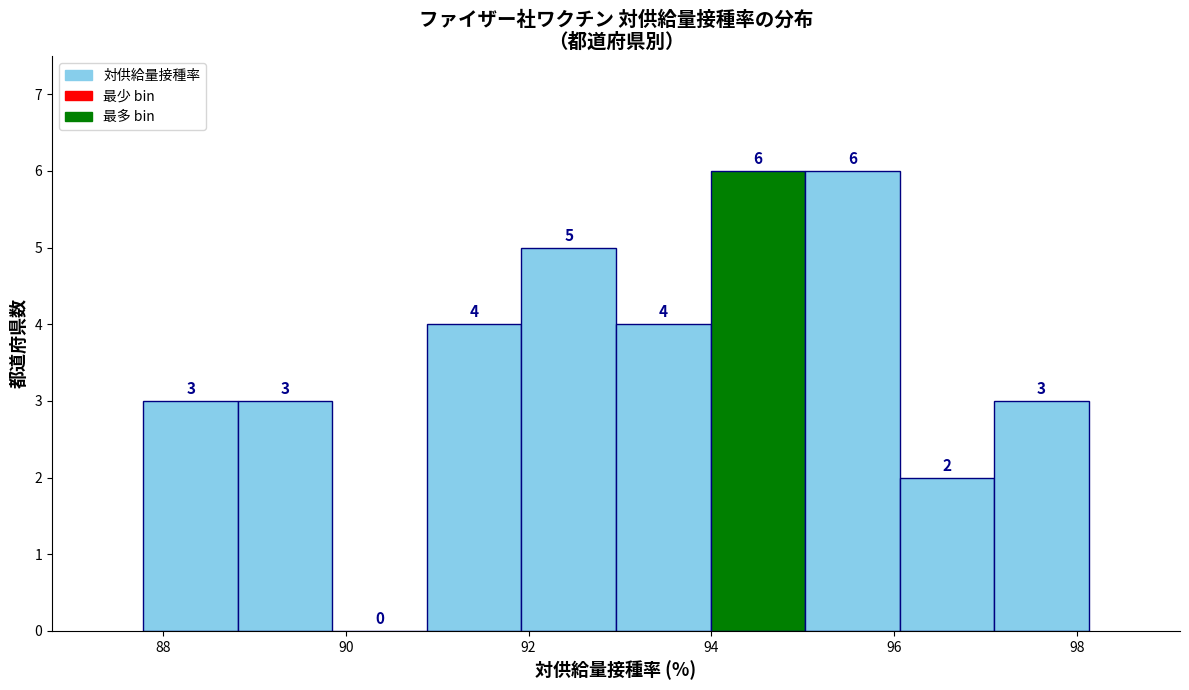

Reading left to right, transcribe this chart: for each bar, give the range it covers on the x-axis and its height. The bar edges are not printed on the chart, so give them approximately, as read against the axis.

87.8 to 88.8: 3
88.8 to 89.8: 3
89.8 to 90.8: 0
90.8 to 92.0: 4
92.0 to 93.0: 5
93.0 to 94.0: 4
94.0 to 95.0: 6
95.0 to 96.0: 6
96.0 to 97.0: 2
97.0 to 98.2: 3